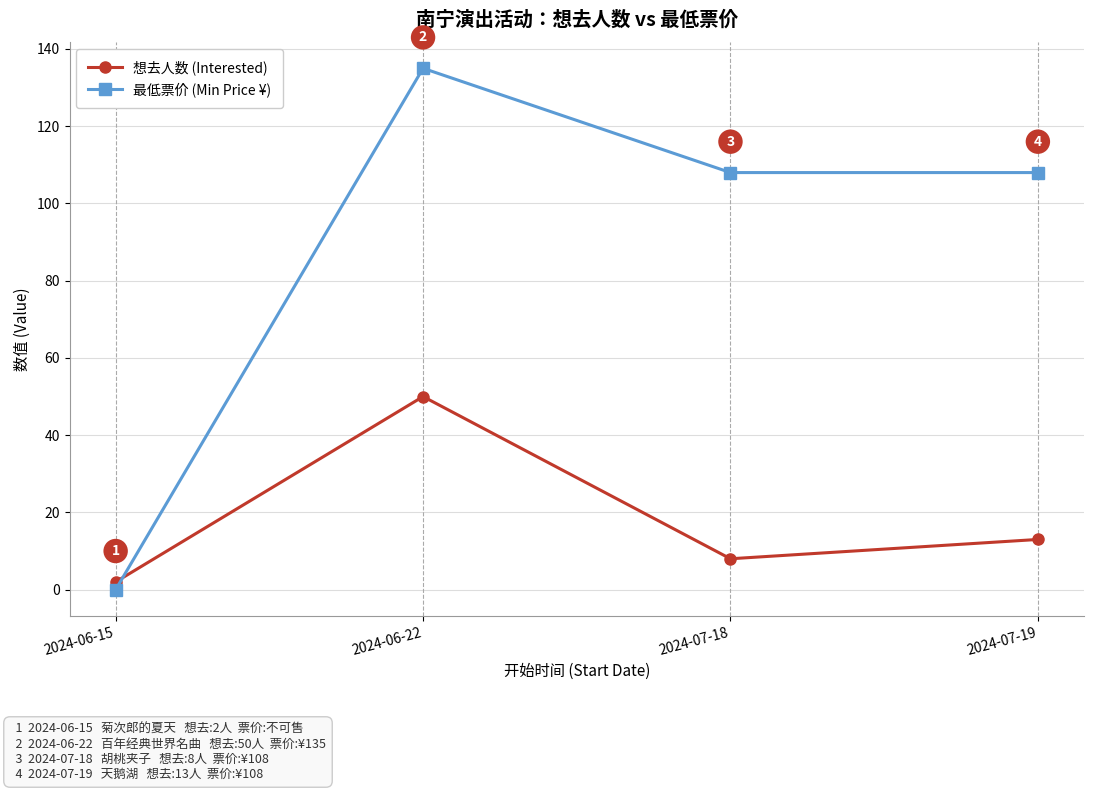

Where is the first local minimum for 想去人数 (Interested)?

2024-07-18